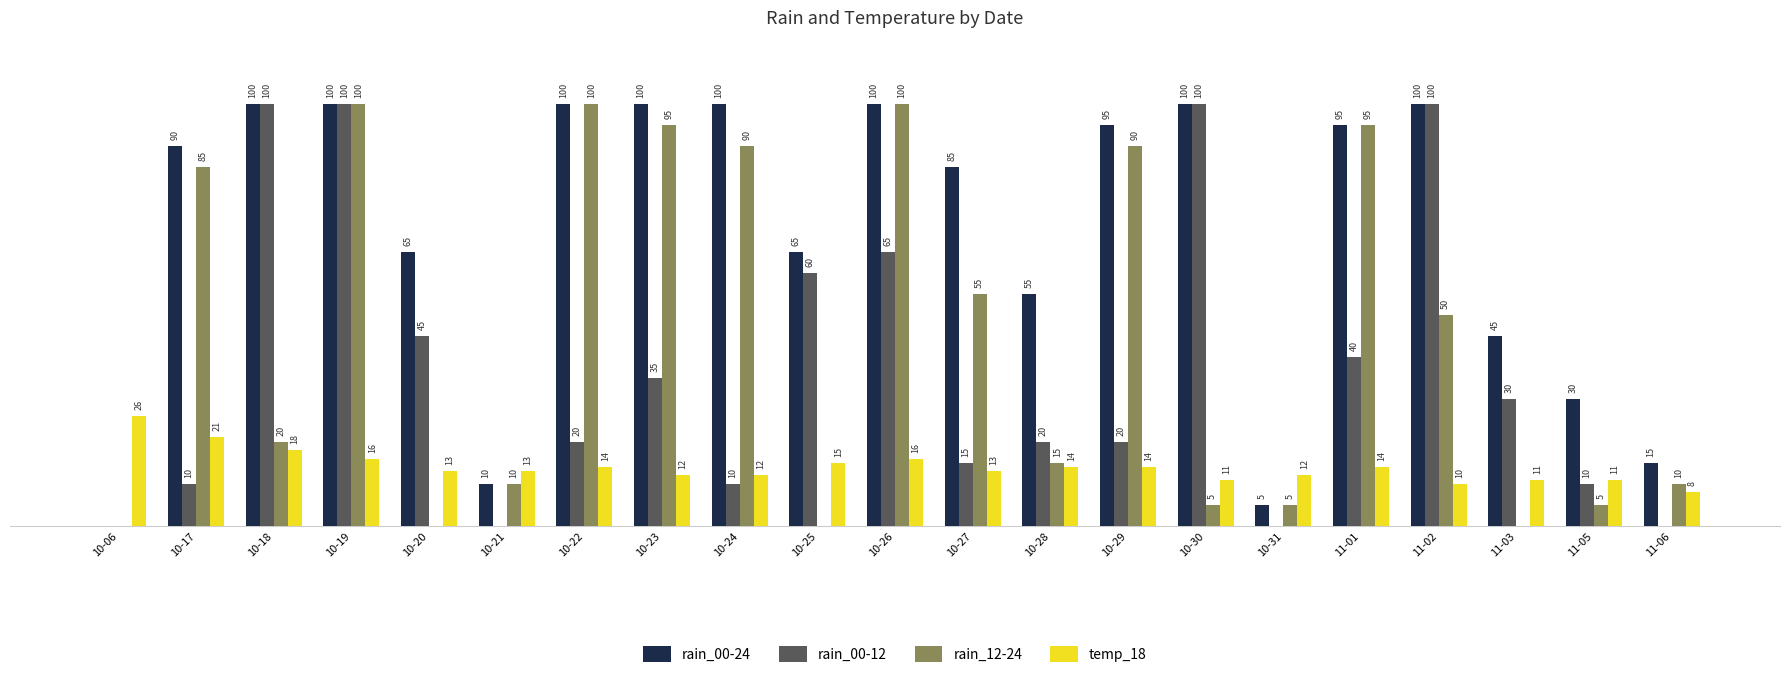

At which label does temp_18 first exceed 13?

10-06